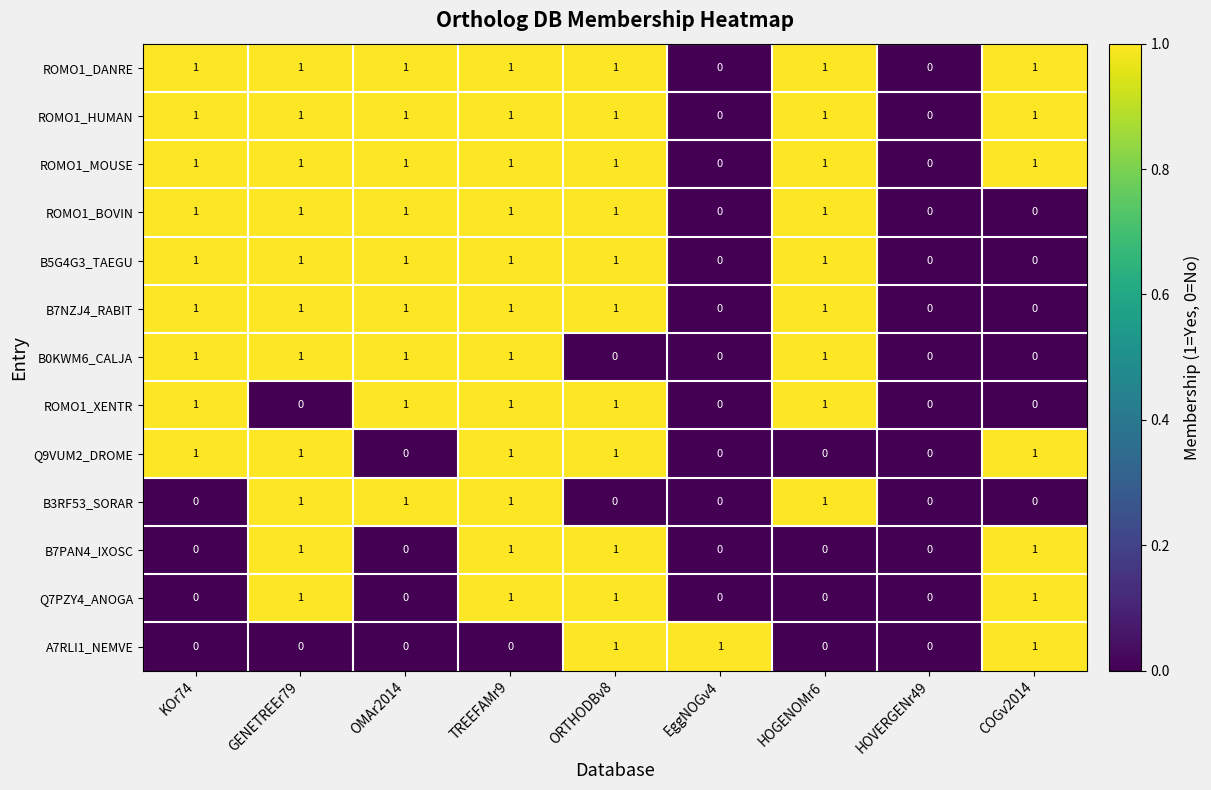

How many B5G4G3_TAEGU values are between 0 and 1?

9